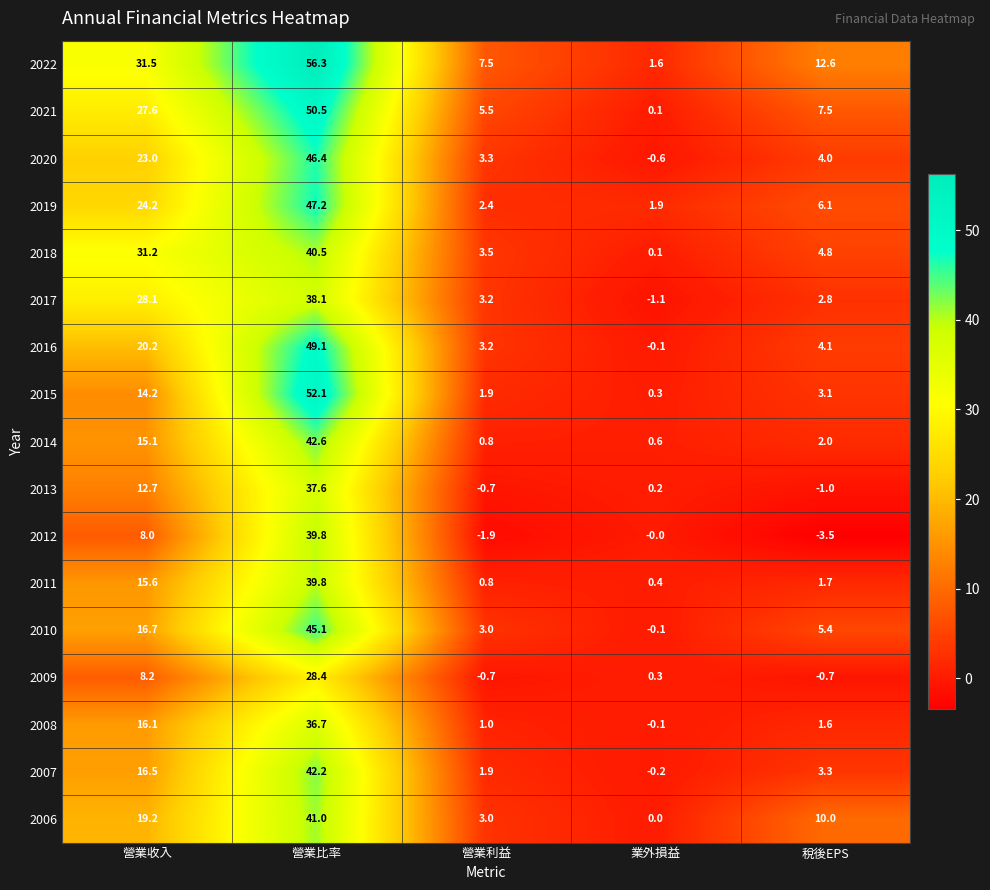

At which category is the sum across all series the highest?

營業比率